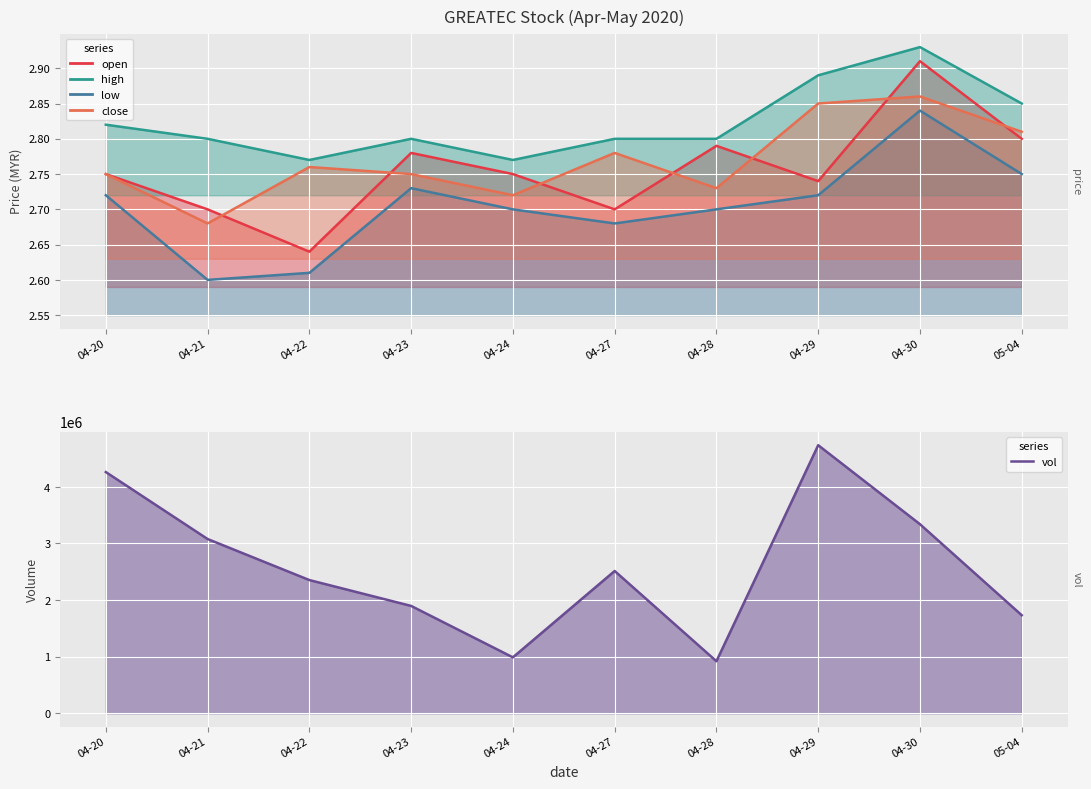

How many data points does each series have?

10